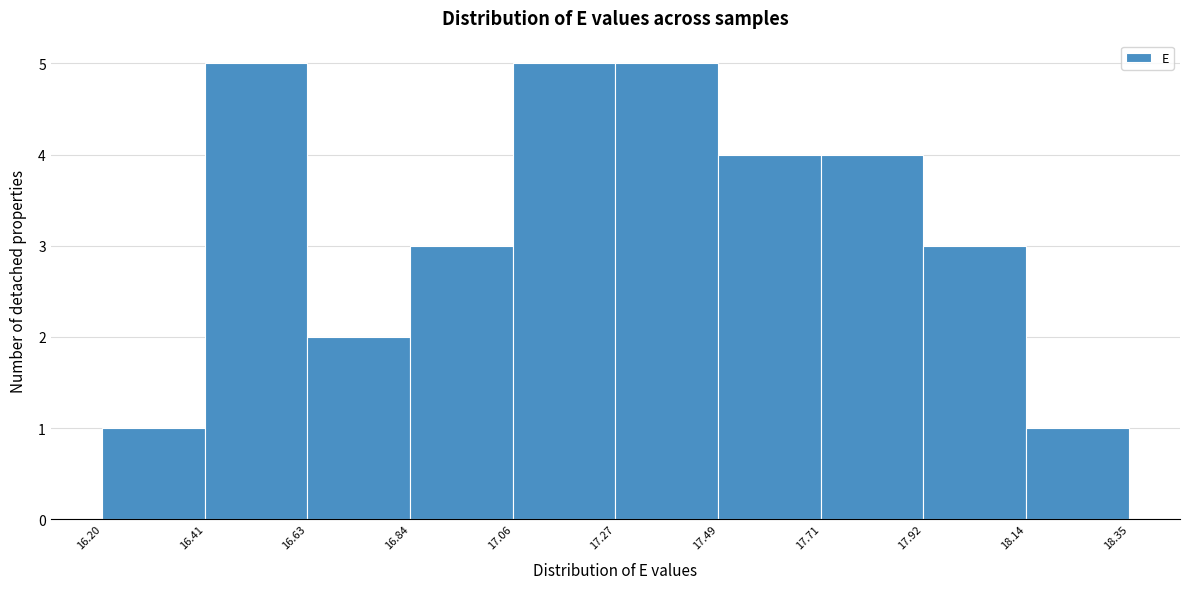

Reading left to right, transcribe this chart: for each bar, give the range it covers on the x-axis and its height. The values are not printed on the chart, so give them approximately, as read against the axis.

16.20 to 16.41: 1
16.41 to 16.63: 5
16.63 to 16.84: 2
16.84 to 17.06: 3
17.06 to 17.27: 5
17.27 to 17.49: 5
17.49 to 17.71: 4
17.71 to 17.92: 4
17.92 to 18.14: 3
18.14 to 18.35: 1